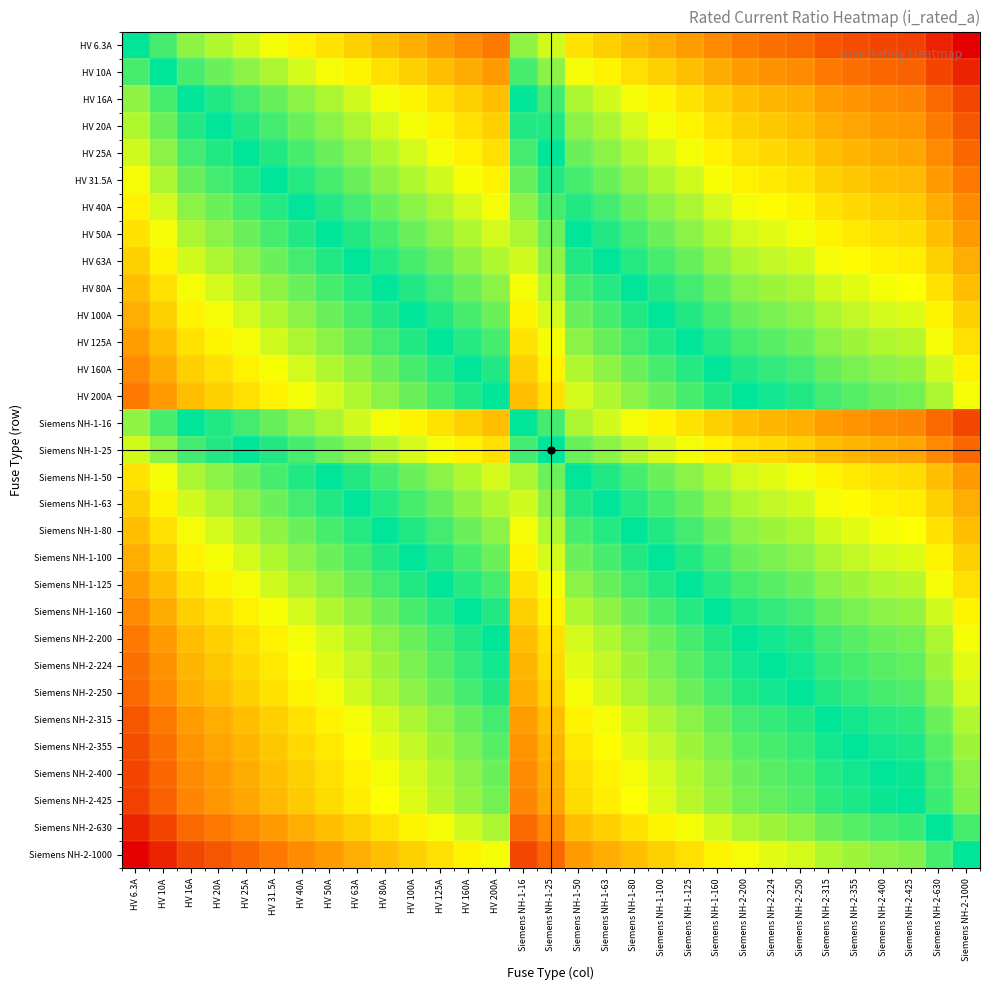

Reading left to right, list all the values displayed in this chart.

HV 6.3A: HV 6.3A=0.0	HV 10A=-0.2	HV 16A=-0.4	HV 20A=-0.5	HV 25A=-0.6	HV 31.5A=-0.7	HV 40A=-0.8	HV 50A=-0.9	HV 63A=-1.0	HV 80A=-1.1	HV 100A=-1.2	HV 125A=-1.3	HV 160A=-1.4	HV 200A=-1.5	Siemens NH-1-16=-0.4	Siemens NH-1-25=-0.6	Siemens NH-1-50=-0.9	Siemens NH-1-63=-1.0	Siemens NH-1-80=-1.1	Siemens NH-1-100=-1.2	Siemens NH-1-125=-1.3	Siemens NH-1-160=-1.4	Siemens NH-2-200=-1.5	Siemens NH-2-224=-1.6	Siemens NH-2-250=-1.6	Siemens NH-2-315=-1.7	Siemens NH-2-355=-1.8	Siemens NH-2-400=-1.8	Siemens NH-2-425=-1.8	Siemens NH-2-630=-2.0	Siemens NH-2-1000=-2.2
HV 10A: HV 6.3A=0.2	HV 10A=0.0	HV 16A=-0.2	HV 20A=-0.3	HV 25A=-0.4	HV 31.5A=-0.5	HV 40A=-0.6	HV 50A=-0.7	HV 63A=-0.8	HV 80A=-0.9	HV 100A=-1.0	HV 125A=-1.1	HV 160A=-1.2	HV 200A=-1.3	Siemens NH-1-16=-0.2	Siemens NH-1-25=-0.4	Siemens NH-1-50=-0.7	Siemens NH-1-63=-0.8	Siemens NH-1-80=-0.9	Siemens NH-1-100=-1.0	Siemens NH-1-125=-1.1	Siemens NH-1-160=-1.2	Siemens NH-2-200=-1.3	Siemens NH-2-224=-1.4	Siemens NH-2-250=-1.4	Siemens NH-2-315=-1.5	Siemens NH-2-355=-1.6	Siemens NH-2-400=-1.6	Siemens NH-2-425=-1.6	Siemens NH-2-630=-1.8	Siemens NH-2-1000=-2.0
HV 16A: HV 6.3A=0.4	HV 10A=0.2	HV 16A=0.0	HV 20A=-0.1	HV 25A=-0.2	HV 31.5A=-0.3	HV 40A=-0.4	HV 50A=-0.5	HV 63A=-0.6	HV 80A=-0.7	HV 100A=-0.8	HV 125A=-0.9	HV 160A=-1.0	HV 200A=-1.1	Siemens NH-1-16=0.0	Siemens NH-1-25=-0.2	Siemens NH-1-50=-0.5	Siemens NH-1-63=-0.6	Siemens NH-1-80=-0.7	Siemens NH-1-100=-0.8	Siemens NH-1-125=-0.9	Siemens NH-1-160=-1.0	Siemens NH-2-200=-1.1	Siemens NH-2-224=-1.1	Siemens NH-2-250=-1.2	Siemens NH-2-315=-1.3	Siemens NH-2-355=-1.3	Siemens NH-2-400=-1.4	Siemens NH-2-425=-1.4	Siemens NH-2-630=-1.6	Siemens NH-2-1000=-1.8
HV 20A: HV 6.3A=0.5	HV 10A=0.3	HV 16A=0.1	HV 20A=0.0	HV 25A=-0.1	HV 31.5A=-0.2	HV 40A=-0.3	HV 50A=-0.4	HV 63A=-0.5	HV 80A=-0.6	HV 100A=-0.7	HV 125A=-0.8	HV 160A=-0.9	HV 200A=-1.0	Siemens NH-1-16=0.1	Siemens NH-1-25=-0.1	Siemens NH-1-50=-0.4	Siemens NH-1-63=-0.5	Siemens NH-1-80=-0.6	Siemens NH-1-100=-0.7	Siemens NH-1-125=-0.8	Siemens NH-1-160=-0.9	Siemens NH-2-200=-1.0	Siemens NH-2-224=-1.0	Siemens NH-2-250=-1.1	Siemens NH-2-315=-1.2	Siemens NH-2-355=-1.2	Siemens NH-2-400=-1.3	Siemens NH-2-425=-1.3	Siemens NH-2-630=-1.5	Siemens NH-2-1000=-1.7
HV 25A: HV 6.3A=0.6	HV 10A=0.4	HV 16A=0.2	HV 20A=0.1	HV 25A=0.0	HV 31.5A=-0.1	HV 40A=-0.2	HV 50A=-0.3	HV 63A=-0.4	HV 80A=-0.5	HV 100A=-0.6	HV 125A=-0.7	HV 160A=-0.8	HV 200A=-0.9	Siemens NH-1-16=0.2	Siemens NH-1-25=0.0	Siemens NH-1-50=-0.3	Siemens NH-1-63=-0.4	Siemens NH-1-80=-0.5	Siemens NH-1-100=-0.6	Siemens NH-1-125=-0.7	Siemens NH-1-160=-0.8	Siemens NH-2-200=-0.9	Siemens NH-2-224=-1.0	Siemens NH-2-250=-1.0	Siemens NH-2-315=-1.1	Siemens NH-2-355=-1.2	Siemens NH-2-400=-1.2	Siemens NH-2-425=-1.2	Siemens NH-2-630=-1.4	Siemens NH-2-1000=-1.6
HV 31.5A: HV 6.3A=0.7	HV 10A=0.5	HV 16A=0.3	HV 20A=0.2	HV 25A=0.1	HV 31.5A=0.0	HV 40A=-0.1	HV 50A=-0.2	HV 63A=-0.3	HV 80A=-0.4	HV 100A=-0.5	HV 125A=-0.6	HV 160A=-0.7	HV 200A=-0.8	Siemens NH-1-16=0.3	Siemens NH-1-25=0.1	Siemens NH-1-50=-0.2	Siemens NH-1-63=-0.3	Siemens NH-1-80=-0.4	Siemens NH-1-100=-0.5	Siemens NH-1-125=-0.6	Siemens NH-1-160=-0.7	Siemens NH-2-200=-0.8	Siemens NH-2-224=-0.9	Siemens NH-2-250=-0.9	Siemens NH-2-315=-1.0	Siemens NH-2-355=-1.1	Siemens NH-2-400=-1.1	Siemens NH-2-425=-1.1	Siemens NH-2-630=-1.3	Siemens NH-2-1000=-1.5
HV 40A: HV 6.3A=0.8	HV 10A=0.6	HV 16A=0.4	HV 20A=0.3	HV 25A=0.2	HV 31.5A=0.1	HV 40A=0.0	HV 50A=-0.1	HV 63A=-0.2	HV 80A=-0.3	HV 100A=-0.4	HV 125A=-0.5	HV 160A=-0.6	HV 200A=-0.7	Siemens NH-1-16=0.4	Siemens NH-1-25=0.2	Siemens NH-1-50=-0.1	Siemens NH-1-63=-0.2	Siemens NH-1-80=-0.3	Siemens NH-1-100=-0.4	Siemens NH-1-125=-0.5	Siemens NH-1-160=-0.6	Siemens NH-2-200=-0.7	Siemens NH-2-224=-0.7	Siemens NH-2-250=-0.8	Siemens NH-2-315=-0.9	Siemens NH-2-355=-0.9	Siemens NH-2-400=-1.0	Siemens NH-2-425=-1.0	Siemens NH-2-630=-1.2	Siemens NH-2-1000=-1.4
HV 50A: HV 6.3A=0.9	HV 10A=0.7	HV 16A=0.5	HV 20A=0.4	HV 25A=0.3	HV 31.5A=0.2	HV 40A=0.1	HV 50A=0.0	HV 63A=-0.1	HV 80A=-0.2	HV 100A=-0.3	HV 125A=-0.4	HV 160A=-0.5	HV 200A=-0.6	Siemens NH-1-16=0.5	Siemens NH-1-25=0.3	Siemens NH-1-50=0.0	Siemens NH-1-63=-0.1	Siemens NH-1-80=-0.2	Siemens NH-1-100=-0.3	Siemens NH-1-125=-0.4	Siemens NH-1-160=-0.5	Siemens NH-2-200=-0.6	Siemens NH-2-224=-0.7	Siemens NH-2-250=-0.7	Siemens NH-2-315=-0.8	Siemens NH-2-355=-0.9	Siemens NH-2-400=-0.9	Siemens NH-2-425=-0.9	Siemens NH-2-630=-1.1	Siemens NH-2-1000=-1.3
HV 63A: HV 6.3A=1.0	HV 10A=0.8	HV 16A=0.6	HV 20A=0.5	HV 25A=0.4	HV 31.5A=0.3	HV 40A=0.2	HV 50A=0.1	HV 63A=0.0	HV 80A=-0.1	HV 100A=-0.2	HV 125A=-0.3	HV 160A=-0.4	HV 200A=-0.5	Siemens NH-1-16=0.6	Siemens NH-1-25=0.4	Siemens NH-1-50=0.1	Siemens NH-1-63=0.0	Siemens NH-1-80=-0.1	Siemens NH-1-100=-0.2	Siemens NH-1-125=-0.3	Siemens NH-1-160=-0.4	Siemens NH-2-200=-0.5	Siemens NH-2-224=-0.6	Siemens NH-2-250=-0.6	Siemens NH-2-315=-0.7	Siemens NH-2-355=-0.8	Siemens NH-2-400=-0.8	Siemens NH-2-425=-0.8	Siemens NH-2-630=-1.0	Siemens NH-2-1000=-1.2
HV 80A: HV 6.3A=1.1	HV 10A=0.9	HV 16A=0.7	HV 20A=0.6	HV 25A=0.5	HV 31.5A=0.4	HV 40A=0.3	HV 50A=0.2	HV 63A=0.1	HV 80A=0.0	HV 100A=-0.1	HV 125A=-0.2	HV 160A=-0.3	HV 200A=-0.4	Siemens NH-1-16=0.7	Siemens NH-1-25=0.5	Siemens NH-1-50=0.2	Siemens NH-1-63=0.1	Siemens NH-1-80=0.0	Siemens NH-1-100=-0.1	Siemens NH-1-125=-0.2	Siemens NH-1-160=-0.3	Siemens NH-2-200=-0.4	Siemens NH-2-224=-0.4	Siemens NH-2-250=-0.5	Siemens NH-2-315=-0.6	Siemens NH-2-355=-0.6	Siemens NH-2-400=-0.7	Siemens NH-2-425=-0.7	Siemens NH-2-630=-0.9	Siemens NH-2-1000=-1.1
HV 100A: HV 6.3A=1.2	HV 10A=1.0	HV 16A=0.8	HV 20A=0.7	HV 25A=0.6	HV 31.5A=0.5	HV 40A=0.4	HV 50A=0.3	HV 63A=0.2	HV 80A=0.1	HV 100A=0.0	HV 125A=-0.1	HV 160A=-0.2	HV 200A=-0.3	Siemens NH-1-16=0.8	Siemens NH-1-25=0.6	Siemens NH-1-50=0.3	Siemens NH-1-63=0.2	Siemens NH-1-80=0.1	Siemens NH-1-100=0.0	Siemens NH-1-125=-0.1	Siemens NH-1-160=-0.2	Siemens NH-2-200=-0.3	Siemens NH-2-224=-0.4	Siemens NH-2-250=-0.4	Siemens NH-2-315=-0.5	Siemens NH-2-355=-0.6	Siemens NH-2-400=-0.6	Siemens NH-2-425=-0.6	Siemens NH-2-630=-0.8	Siemens NH-2-1000=-1.0
HV 125A: HV 6.3A=1.3	HV 10A=1.1	HV 16A=0.9	HV 20A=0.8	HV 25A=0.7	HV 31.5A=0.6	HV 40A=0.5	HV 50A=0.4	HV 63A=0.3	HV 80A=0.2	HV 100A=0.1	HV 125A=0.0	HV 160A=-0.1	HV 200A=-0.2	Siemens NH-1-16=0.9	Siemens NH-1-25=0.7	Siemens NH-1-50=0.4	Siemens NH-1-63=0.3	Siemens NH-1-80=0.2	Siemens NH-1-100=0.1	Siemens NH-1-125=0.0	Siemens NH-1-160=-0.1	Siemens NH-2-200=-0.2	Siemens NH-2-224=-0.3	Siemens NH-2-250=-0.3	Siemens NH-2-315=-0.4	Siemens NH-2-355=-0.5	Siemens NH-2-400=-0.5	Siemens NH-2-425=-0.5	Siemens NH-2-630=-0.7	Siemens NH-2-1000=-0.9
HV 160A: HV 6.3A=1.4	HV 10A=1.2	HV 16A=1.0	HV 20A=0.9	HV 25A=0.8	HV 31.5A=0.7	HV 40A=0.6	HV 50A=0.5	HV 63A=0.4	HV 80A=0.3	HV 100A=0.2	HV 125A=0.1	HV 160A=0.0	HV 200A=-0.1	Siemens NH-1-16=1.0	Siemens NH-1-25=0.8	Siemens NH-1-50=0.5	Siemens NH-1-63=0.4	Siemens NH-1-80=0.3	Siemens NH-1-100=0.2	Siemens NH-1-125=0.1	Siemens NH-1-160=0.0	Siemens NH-2-200=-0.1	Siemens NH-2-224=-0.1	Siemens NH-2-250=-0.2	Siemens NH-2-315=-0.3	Siemens NH-2-355=-0.3	Siemens NH-2-400=-0.4	Siemens NH-2-425=-0.4	Siemens NH-2-630=-0.6	Siemens NH-2-1000=-0.8
HV 200A: HV 6.3A=1.5	HV 10A=1.3	HV 16A=1.1	HV 20A=1.0	HV 25A=0.9	HV 31.5A=0.8	HV 40A=0.7	HV 50A=0.6	HV 63A=0.5	HV 80A=0.4	HV 100A=0.3	HV 125A=0.2	HV 160A=0.1	HV 200A=0.0	Siemens NH-1-16=1.1	Siemens NH-1-25=0.9	Siemens NH-1-50=0.6	Siemens NH-1-63=0.5	Siemens NH-1-80=0.4	Siemens NH-1-100=0.3	Siemens NH-1-125=0.2	Siemens NH-1-160=0.1	Siemens NH-2-200=0.0	Siemens NH-2-224=-0.0	Siemens NH-2-250=-0.1	Siemens NH-2-315=-0.2	Siemens NH-2-355=-0.2	Siemens NH-2-400=-0.3	Siemens NH-2-425=-0.3	Siemens NH-2-630=-0.5	Siemens NH-2-1000=-0.7
Siemens NH-1-16: HV 6.3A=0.4	HV 10A=0.2	HV 16A=0.0	HV 20A=-0.1	HV 25A=-0.2	HV 31.5A=-0.3	HV 40A=-0.4	HV 50A=-0.5	HV 63A=-0.6	HV 80A=-0.7	HV 100A=-0.8	HV 125A=-0.9	HV 160A=-1.0	HV 200A=-1.1	Siemens NH-1-16=0.0	Siemens NH-1-25=-0.2	Siemens NH-1-50=-0.5	Siemens NH-1-63=-0.6	Siemens NH-1-80=-0.7	Siemens NH-1-100=-0.8	Siemens NH-1-125=-0.9	Siemens NH-1-160=-1.0	Siemens NH-2-200=-1.1	Siemens NH-2-224=-1.1	Siemens NH-2-250=-1.2	Siemens NH-2-315=-1.3	Siemens NH-2-355=-1.3	Siemens NH-2-400=-1.4	Siemens NH-2-425=-1.4	Siemens NH-2-630=-1.6	Siemens NH-2-1000=-1.8
Siemens NH-1-25: HV 6.3A=0.6	HV 10A=0.4	HV 16A=0.2	HV 20A=0.1	HV 25A=0.0	HV 31.5A=-0.1	HV 40A=-0.2	HV 50A=-0.3	HV 63A=-0.4	HV 80A=-0.5	HV 100A=-0.6	HV 125A=-0.7	HV 160A=-0.8	HV 200A=-0.9	Siemens NH-1-16=0.2	Siemens NH-1-25=0.0	Siemens NH-1-50=-0.3	Siemens NH-1-63=-0.4	Siemens NH-1-80=-0.5	Siemens NH-1-100=-0.6	Siemens NH-1-125=-0.7	Siemens NH-1-160=-0.8	Siemens NH-2-200=-0.9	Siemens NH-2-224=-1.0	Siemens NH-2-250=-1.0	Siemens NH-2-315=-1.1	Siemens NH-2-355=-1.2	Siemens NH-2-400=-1.2	Siemens NH-2-425=-1.2	Siemens NH-2-630=-1.4	Siemens NH-2-1000=-1.6
Siemens NH-1-50: HV 6.3A=0.9	HV 10A=0.7	HV 16A=0.5	HV 20A=0.4	HV 25A=0.3	HV 31.5A=0.2	HV 40A=0.1	HV 50A=0.0	HV 63A=-0.1	HV 80A=-0.2	HV 100A=-0.3	HV 125A=-0.4	HV 160A=-0.5	HV 200A=-0.6	Siemens NH-1-16=0.5	Siemens NH-1-25=0.3	Siemens NH-1-50=0.0	Siemens NH-1-63=-0.1	Siemens NH-1-80=-0.2	Siemens NH-1-100=-0.3	Siemens NH-1-125=-0.4	Siemens NH-1-160=-0.5	Siemens NH-2-200=-0.6	Siemens NH-2-224=-0.7	Siemens NH-2-250=-0.7	Siemens NH-2-315=-0.8	Siemens NH-2-355=-0.9	Siemens NH-2-400=-0.9	Siemens NH-2-425=-0.9	Siemens NH-2-630=-1.1	Siemens NH-2-1000=-1.3
Siemens NH-1-63: HV 6.3A=1.0	HV 10A=0.8	HV 16A=0.6	HV 20A=0.5	HV 25A=0.4	HV 31.5A=0.3	HV 40A=0.2	HV 50A=0.1	HV 63A=0.0	HV 80A=-0.1	HV 100A=-0.2	HV 125A=-0.3	HV 160A=-0.4	HV 200A=-0.5	Siemens NH-1-16=0.6	Siemens NH-1-25=0.4	Siemens NH-1-50=0.1	Siemens NH-1-63=0.0	Siemens NH-1-80=-0.1	Siemens NH-1-100=-0.2	Siemens NH-1-125=-0.3	Siemens NH-1-160=-0.4	Siemens NH-2-200=-0.5	Siemens NH-2-224=-0.6	Siemens NH-2-250=-0.6	Siemens NH-2-315=-0.7	Siemens NH-2-355=-0.8	Siemens NH-2-400=-0.8	Siemens NH-2-425=-0.8	Siemens NH-2-630=-1.0	Siemens NH-2-1000=-1.2
Siemens NH-1-80: HV 6.3A=1.1	HV 10A=0.9	HV 16A=0.7	HV 20A=0.6	HV 25A=0.5	HV 31.5A=0.4	HV 40A=0.3	HV 50A=0.2	HV 63A=0.1	HV 80A=0.0	HV 100A=-0.1	HV 125A=-0.2	HV 160A=-0.3	HV 200A=-0.4	Siemens NH-1-16=0.7	Siemens NH-1-25=0.5	Siemens NH-1-50=0.2	Siemens NH-1-63=0.1	Siemens NH-1-80=0.0	Siemens NH-1-100=-0.1	Siemens NH-1-125=-0.2	Siemens NH-1-160=-0.3	Siemens NH-2-200=-0.4	Siemens NH-2-224=-0.4	Siemens NH-2-250=-0.5	Siemens NH-2-315=-0.6	Siemens NH-2-355=-0.6	Siemens NH-2-400=-0.7	Siemens NH-2-425=-0.7	Siemens NH-2-630=-0.9	Siemens NH-2-1000=-1.1
Siemens NH-1-100: HV 6.3A=1.2	HV 10A=1.0	HV 16A=0.8	HV 20A=0.7	HV 25A=0.6	HV 31.5A=0.5	HV 40A=0.4	HV 50A=0.3	HV 63A=0.2	HV 80A=0.1	HV 100A=0.0	HV 125A=-0.1	HV 160A=-0.2	HV 200A=-0.3	Siemens NH-1-16=0.8	Siemens NH-1-25=0.6	Siemens NH-1-50=0.3	Siemens NH-1-63=0.2	Siemens NH-1-80=0.1	Siemens NH-1-100=0.0	Siemens NH-1-125=-0.1	Siemens NH-1-160=-0.2	Siemens NH-2-200=-0.3	Siemens NH-2-224=-0.4	Siemens NH-2-250=-0.4	Siemens NH-2-315=-0.5	Siemens NH-2-355=-0.6	Siemens NH-2-400=-0.6	Siemens NH-2-425=-0.6	Siemens NH-2-630=-0.8	Siemens NH-2-1000=-1.0
Siemens NH-1-125: HV 6.3A=1.3	HV 10A=1.1	HV 16A=0.9	HV 20A=0.8	HV 25A=0.7	HV 31.5A=0.6	HV 40A=0.5	HV 50A=0.4	HV 63A=0.3	HV 80A=0.2	HV 100A=0.1	HV 125A=0.0	HV 160A=-0.1	HV 200A=-0.2	Siemens NH-1-16=0.9	Siemens NH-1-25=0.7	Siemens NH-1-50=0.4	Siemens NH-1-63=0.3	Siemens NH-1-80=0.2	Siemens NH-1-100=0.1	Siemens NH-1-125=0.0	Siemens NH-1-160=-0.1	Siemens NH-2-200=-0.2	Siemens NH-2-224=-0.3	Siemens NH-2-250=-0.3	Siemens NH-2-315=-0.4	Siemens NH-2-355=-0.5	Siemens NH-2-400=-0.5	Siemens NH-2-425=-0.5	Siemens NH-2-630=-0.7	Siemens NH-2-1000=-0.9
Siemens NH-1-160: HV 6.3A=1.4	HV 10A=1.2	HV 16A=1.0	HV 20A=0.9	HV 25A=0.8	HV 31.5A=0.7	HV 40A=0.6	HV 50A=0.5	HV 63A=0.4	HV 80A=0.3	HV 100A=0.2	HV 125A=0.1	HV 160A=0.0	HV 200A=-0.1	Siemens NH-1-16=1.0	Siemens NH-1-25=0.8	Siemens NH-1-50=0.5	Siemens NH-1-63=0.4	Siemens NH-1-80=0.3	Siemens NH-1-100=0.2	Siemens NH-1-125=0.1	Siemens NH-1-160=0.0	Siemens NH-2-200=-0.1	Siemens NH-2-224=-0.1	Siemens NH-2-250=-0.2	Siemens NH-2-315=-0.3	Siemens NH-2-355=-0.3	Siemens NH-2-400=-0.4	Siemens NH-2-425=-0.4	Siemens NH-2-630=-0.6	Siemens NH-2-1000=-0.8
Siemens NH-2-200: HV 6.3A=1.5	HV 10A=1.3	HV 16A=1.1	HV 20A=1.0	HV 25A=0.9	HV 31.5A=0.8	HV 40A=0.7	HV 50A=0.6	HV 63A=0.5	HV 80A=0.4	HV 100A=0.3	HV 125A=0.2	HV 160A=0.1	HV 200A=0.0	Siemens NH-1-16=1.1	Siemens NH-1-25=0.9	Siemens NH-1-50=0.6	Siemens NH-1-63=0.5	Siemens NH-1-80=0.4	Siemens NH-1-100=0.3	Siemens NH-1-125=0.2	Siemens NH-1-160=0.1	Siemens NH-2-200=0.0	Siemens NH-2-224=-0.0	Siemens NH-2-250=-0.1	Siemens NH-2-315=-0.2	Siemens NH-2-355=-0.2	Siemens NH-2-400=-0.3	Siemens NH-2-425=-0.3	Siemens NH-2-630=-0.5	Siemens NH-2-1000=-0.7
Siemens NH-2-224: HV 6.3A=1.6	HV 10A=1.4	HV 16A=1.1	HV 20A=1.0	HV 25A=1.0	HV 31.5A=0.9	HV 40A=0.7	HV 50A=0.7	HV 63A=0.6	HV 80A=0.4	HV 100A=0.4	HV 125A=0.3	HV 160A=0.1	HV 200A=0.0	Siemens NH-1-16=1.1	Siemens NH-1-25=1.0	Siemens NH-1-50=0.7	Siemens NH-1-63=0.6	Siemens NH-1-80=0.4	Siemens NH-1-100=0.4	Siemens NH-1-125=0.3	Siemens NH-1-160=0.1	Siemens NH-2-200=0.0	Siemens NH-2-224=0.0	Siemens NH-2-250=-0.0	Siemens NH-2-315=-0.1	Siemens NH-2-355=-0.2	Siemens NH-2-400=-0.3	Siemens NH-2-425=-0.3	Siemens NH-2-630=-0.4	Siemens NH-2-1000=-0.6
Siemens NH-2-250: HV 6.3A=1.6	HV 10A=1.4	HV 16A=1.2	HV 20A=1.1	HV 25A=1.0	HV 31.5A=0.9	HV 40A=0.8	HV 50A=0.7	HV 63A=0.6	HV 80A=0.5	HV 100A=0.4	HV 125A=0.3	HV 160A=0.2	HV 200A=0.1	Siemens NH-1-16=1.2	Siemens NH-1-25=1.0	Siemens NH-1-50=0.7	Siemens NH-1-63=0.6	Siemens NH-1-80=0.5	Siemens NH-1-100=0.4	Siemens NH-1-125=0.3	Siemens NH-1-160=0.2	Siemens NH-2-200=0.1	Siemens NH-2-224=0.0	Siemens NH-2-250=0.0	Siemens NH-2-315=-0.1	Siemens NH-2-355=-0.2	Siemens NH-2-400=-0.2	Siemens NH-2-425=-0.2	Siemens NH-2-630=-0.4	Siemens NH-2-1000=-0.6
Siemens NH-2-315: HV 6.3A=1.7	HV 10A=1.5	HV 16A=1.3	HV 20A=1.2	HV 25A=1.1	HV 31.5A=1.0	HV 40A=0.9	HV 50A=0.8	HV 63A=0.7	HV 80A=0.6	HV 100A=0.5	HV 125A=0.4	HV 160A=0.3	HV 200A=0.2	Siemens NH-1-16=1.3	Siemens NH-1-25=1.1	Siemens NH-1-50=0.8	Siemens NH-1-63=0.7	Siemens NH-1-80=0.6	Siemens NH-1-100=0.5	Siemens NH-1-125=0.4	Siemens NH-1-160=0.3	Siemens NH-2-200=0.2	Siemens NH-2-224=0.1	Siemens NH-2-250=0.1	Siemens NH-2-315=0.0	Siemens NH-2-355=-0.1	Siemens NH-2-400=-0.1	Siemens NH-2-425=-0.1	Siemens NH-2-630=-0.3	Siemens NH-2-1000=-0.5
Siemens NH-2-355: HV 6.3A=1.8	HV 10A=1.6	HV 16A=1.3	HV 20A=1.2	HV 25A=1.2	HV 31.5A=1.1	HV 40A=0.9	HV 50A=0.9	HV 63A=0.8	HV 80A=0.6	HV 100A=0.6	HV 125A=0.5	HV 160A=0.3	HV 200A=0.2	Siemens NH-1-16=1.3	Siemens NH-1-25=1.2	Siemens NH-1-50=0.9	Siemens NH-1-63=0.8	Siemens NH-1-80=0.6	Siemens NH-1-100=0.6	Siemens NH-1-125=0.5	Siemens NH-1-160=0.3	Siemens NH-2-200=0.2	Siemens NH-2-224=0.2	Siemens NH-2-250=0.2	Siemens NH-2-315=0.1	Siemens NH-2-355=0.0	Siemens NH-2-400=-0.1	Siemens NH-2-425=-0.1	Siemens NH-2-630=-0.2	Siemens NH-2-1000=-0.4
Siemens NH-2-400: HV 6.3A=1.8	HV 10A=1.6	HV 16A=1.4	HV 20A=1.3	HV 25A=1.2	HV 31.5A=1.1	HV 40A=1.0	HV 50A=0.9	HV 63A=0.8	HV 80A=0.7	HV 100A=0.6	HV 125A=0.5	HV 160A=0.4	HV 200A=0.3	Siemens NH-1-16=1.4	Siemens NH-1-25=1.2	Siemens NH-1-50=0.9	Siemens NH-1-63=0.8	Siemens NH-1-80=0.7	Siemens NH-1-100=0.6	Siemens NH-1-125=0.5	Siemens NH-1-160=0.4	Siemens NH-2-200=0.3	Siemens NH-2-224=0.3	Siemens NH-2-250=0.2	Siemens NH-2-315=0.1	Siemens NH-2-355=0.1	Siemens NH-2-400=0.0	Siemens NH-2-425=-0.0	Siemens NH-2-630=-0.2	Siemens NH-2-1000=-0.4
Siemens NH-2-425: HV 6.3A=1.8	HV 10A=1.6	HV 16A=1.4	HV 20A=1.3	HV 25A=1.2	HV 31.5A=1.1	HV 40A=1.0	HV 50A=0.9	HV 63A=0.8	HV 80A=0.7	HV 100A=0.6	HV 125A=0.5	HV 160A=0.4	HV 200A=0.3	Siemens NH-1-16=1.4	Siemens NH-1-25=1.2	Siemens NH-1-50=0.9	Siemens NH-1-63=0.8	Siemens NH-1-80=0.7	Siemens NH-1-100=0.6	Siemens NH-1-125=0.5	Siemens NH-1-160=0.4	Siemens NH-2-200=0.3	Siemens NH-2-224=0.3	Siemens NH-2-250=0.2	Siemens NH-2-315=0.1	Siemens NH-2-355=0.1	Siemens NH-2-400=0.0	Siemens NH-2-425=0.0	Siemens NH-2-630=-0.2	Siemens NH-2-1000=-0.4
Siemens NH-2-630: HV 6.3A=2.0	HV 10A=1.8	HV 16A=1.6	HV 20A=1.5	HV 25A=1.4	HV 31.5A=1.3	HV 40A=1.2	HV 50A=1.1	HV 63A=1.0	HV 80A=0.9	HV 100A=0.8	HV 125A=0.7	HV 160A=0.6	HV 200A=0.5	Siemens NH-1-16=1.6	Siemens NH-1-25=1.4	Siemens NH-1-50=1.1	Siemens NH-1-63=1.0	Siemens NH-1-80=0.9	Siemens NH-1-100=0.8	Siemens NH-1-125=0.7	Siemens NH-1-160=0.6	Siemens NH-2-200=0.5	Siemens NH-2-224=0.4	Siemens NH-2-250=0.4	Siemens NH-2-315=0.3	Siemens NH-2-355=0.2	Siemens NH-2-400=0.2	Siemens NH-2-425=0.2	Siemens NH-2-630=0.0	Siemens NH-2-1000=-0.2
Siemens NH-2-1000: HV 6.3A=2.2	HV 10A=2.0	HV 16A=1.8	HV 20A=1.7	HV 25A=1.6	HV 31.5A=1.5	HV 40A=1.4	HV 50A=1.3	HV 63A=1.2	HV 80A=1.1	HV 100A=1.0	HV 125A=0.9	HV 160A=0.8	HV 200A=0.7	Siemens NH-1-16=1.8	Siemens NH-1-25=1.6	Siemens NH-1-50=1.3	Siemens NH-1-63=1.2	Siemens NH-1-80=1.1	Siemens NH-1-100=1.0	Siemens NH-1-125=0.9	Siemens NH-1-160=0.8	Siemens NH-2-200=0.7	Siemens NH-2-224=0.6	Siemens NH-2-250=0.6	Siemens NH-2-315=0.5	Siemens NH-2-355=0.4	Siemens NH-2-400=0.4	Siemens NH-2-425=0.4	Siemens NH-2-630=0.2	Siemens NH-2-1000=0.0